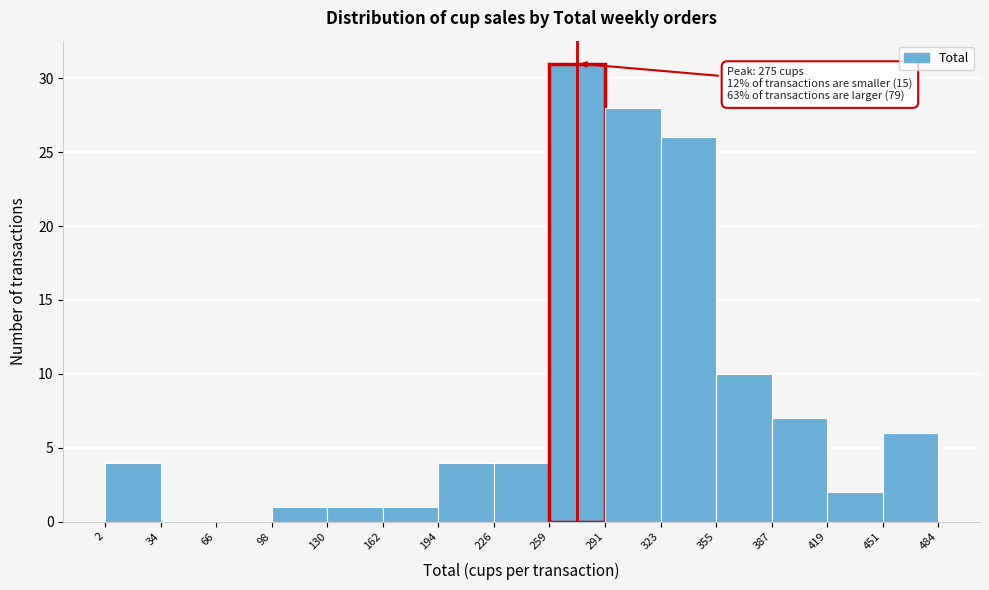

Over which range of the x-axis is the bar tallest?

259 to 291